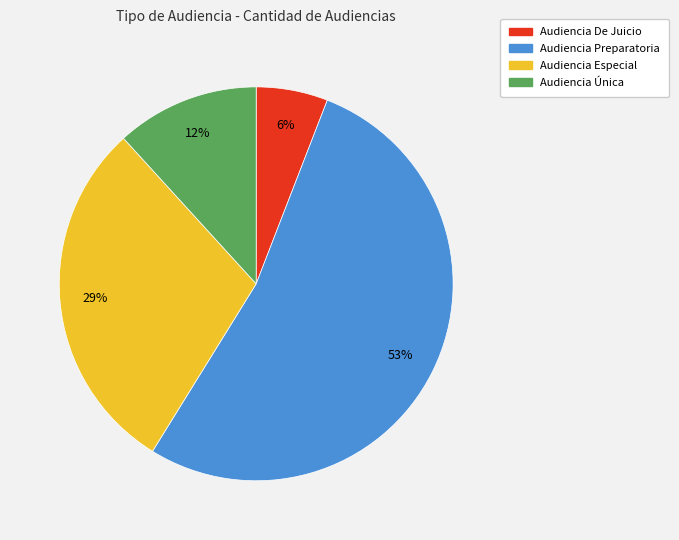

Does Audiencia Especial account for over 50% of the chart?

No